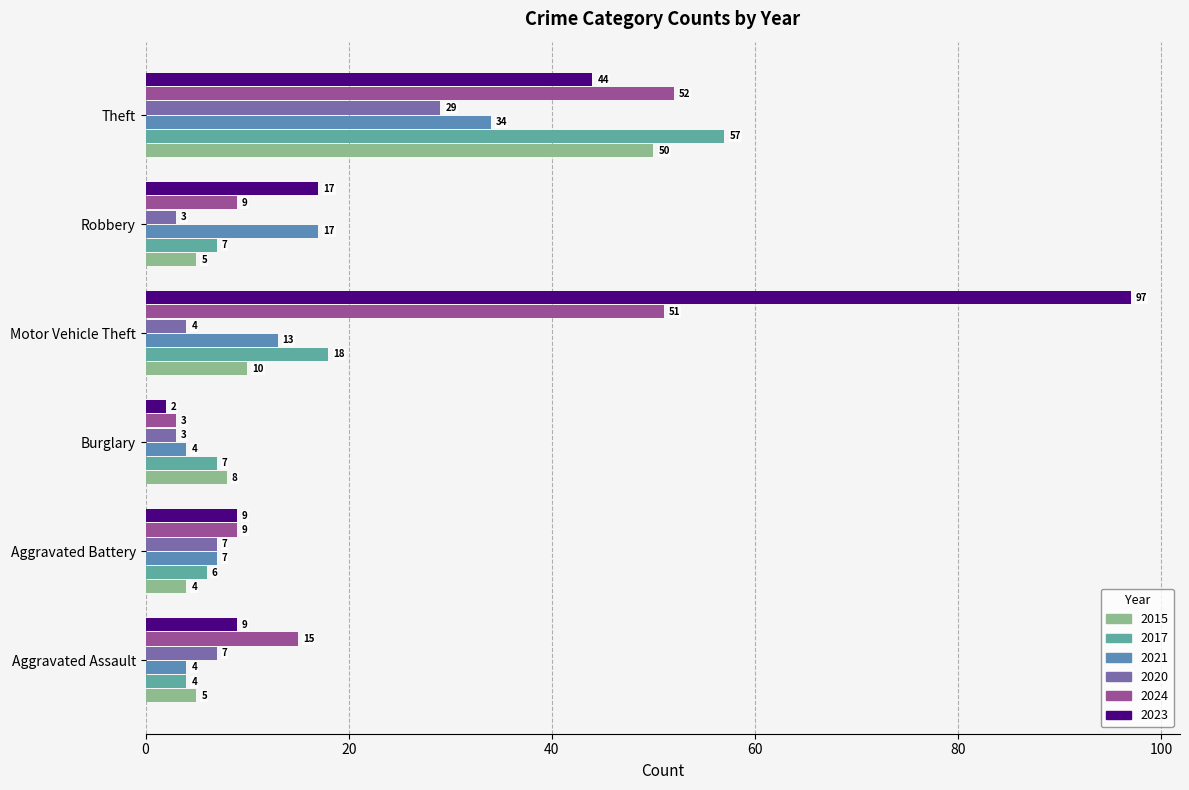

The 2015 series shows 5 at Robbery. True or false?

True